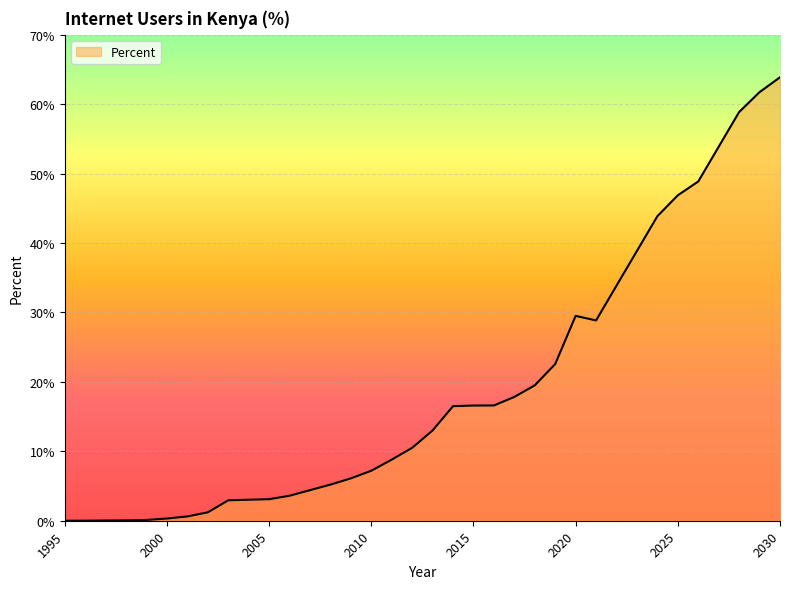

True or false: there are more than 0 points higher than both neighbors.

True